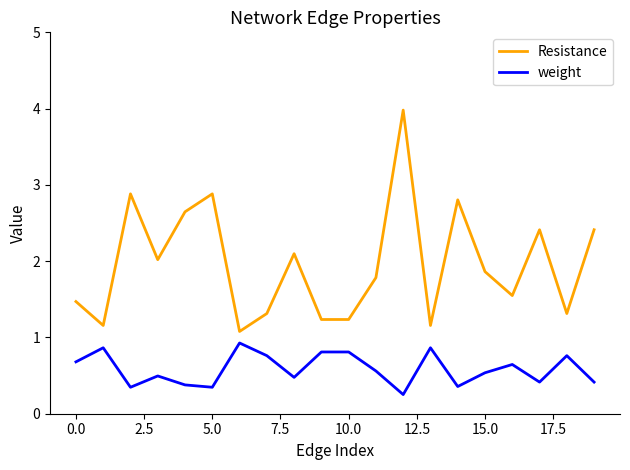

Which series has the widest spread of values?

Resistance